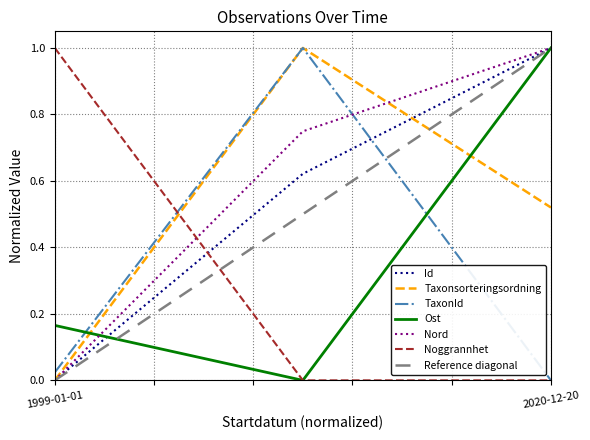

Reading right to left, list all the values displayed in this chart.

Id: 1.0	0.6	0.0
Taxonsorteringsordning: 0.5	1.0	0.0
TaxonId: 0.0	1.0	0.0
Ost: 1.0	0.0	0.2
Nord: 1.0	0.7	0.0
Noggrannhet: 0.0	0.0	1.0